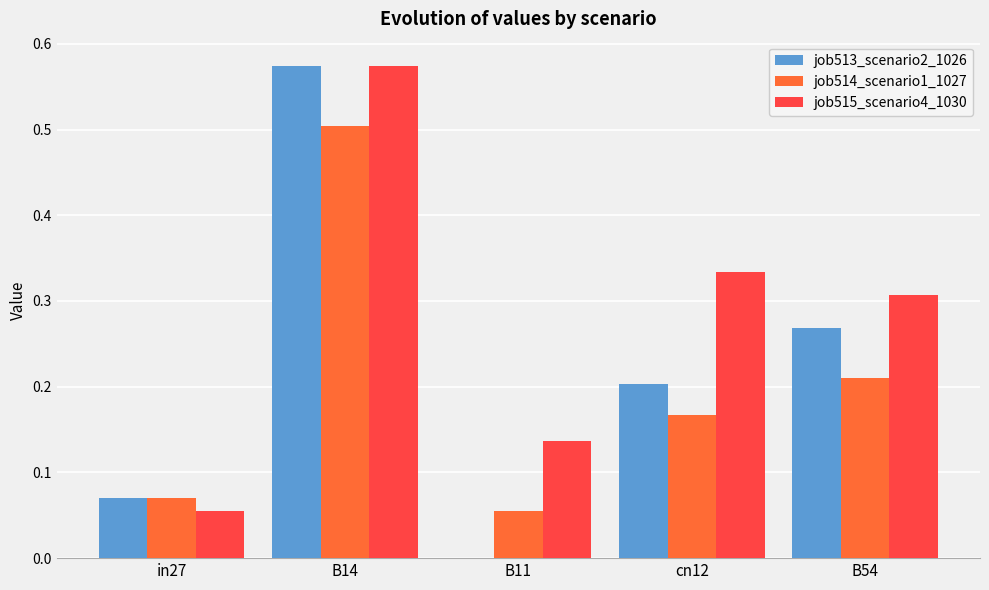

Are the bars grouped side by side (vs. stacked)?

Yes